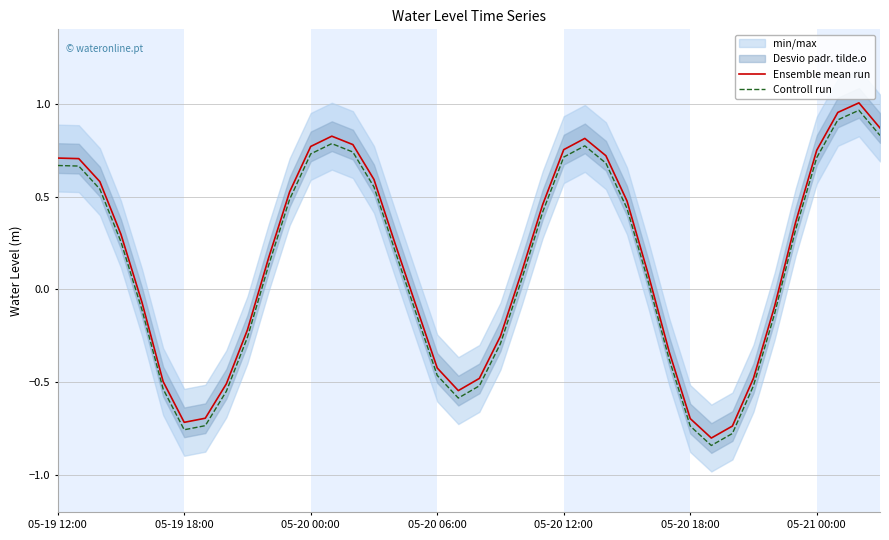

What is the value of the Ensemble mean run point at the 1st from the left?

0.7